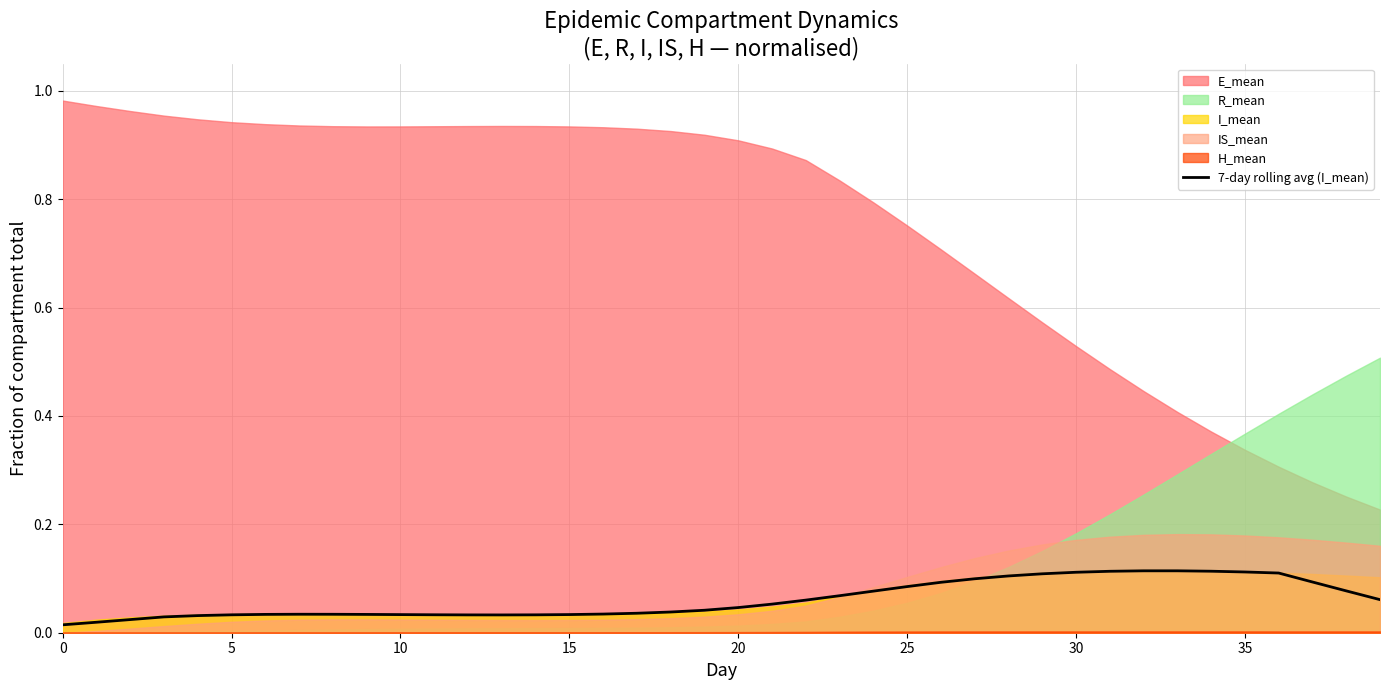

True or false: the data shows 0.1 at 22.

False